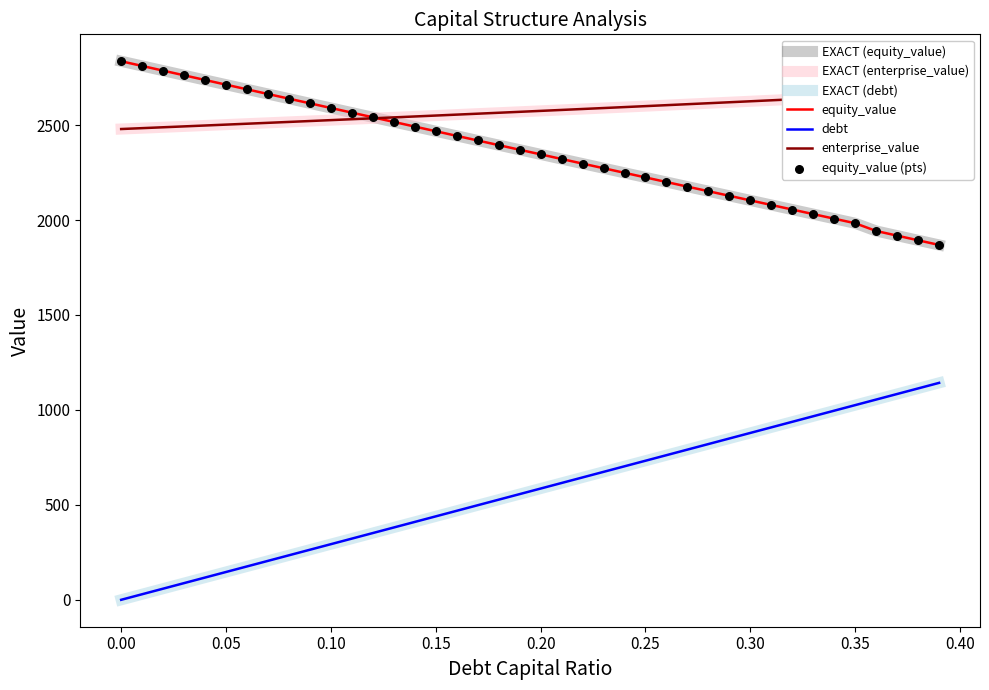

What is the total value across all series at 0.1?

7936.1